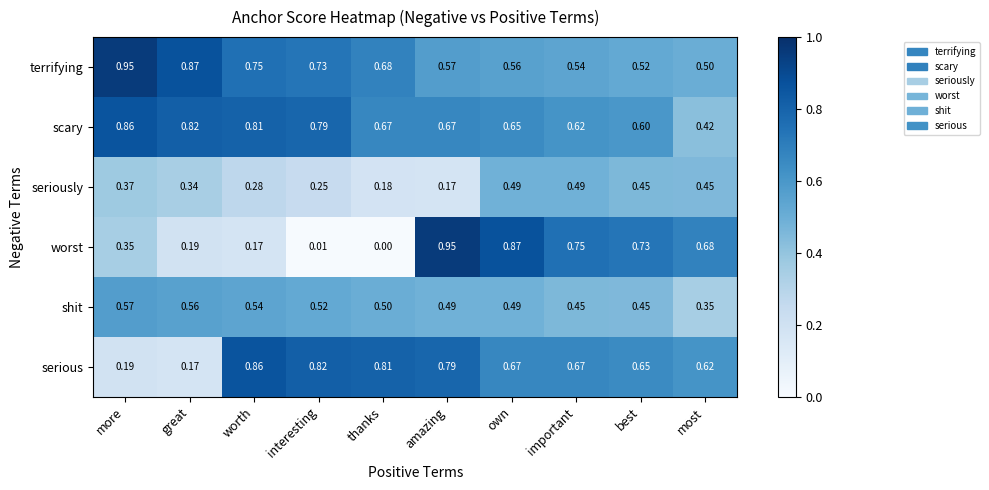

Where is scary nearest to the value 0?

most